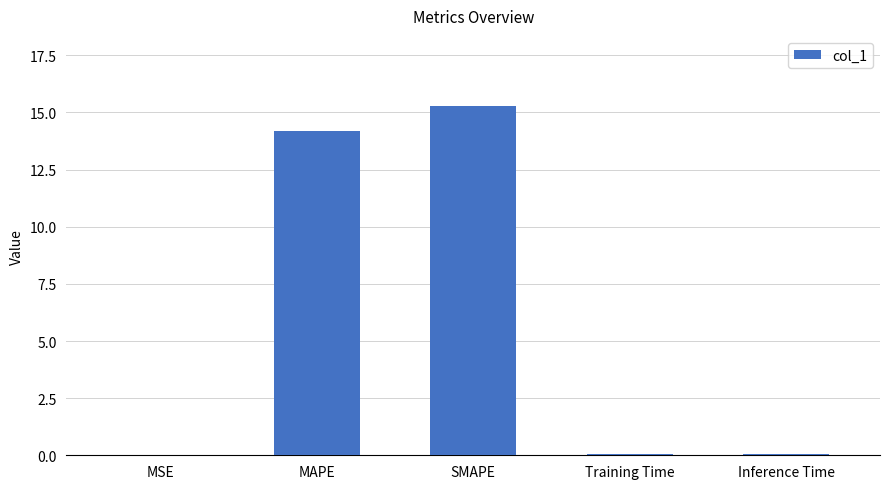

Read the value at MAPE.

14.2